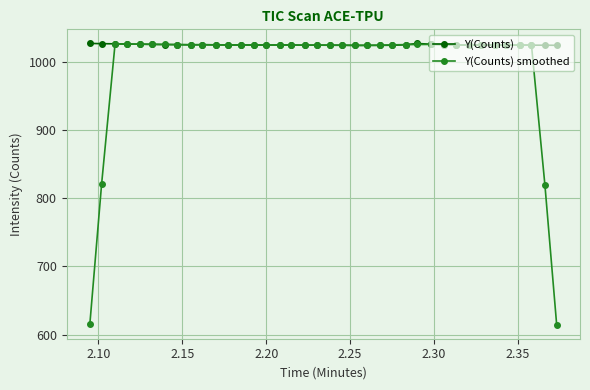

Which series has the widest spread of values?

Y(Counts) smoothed